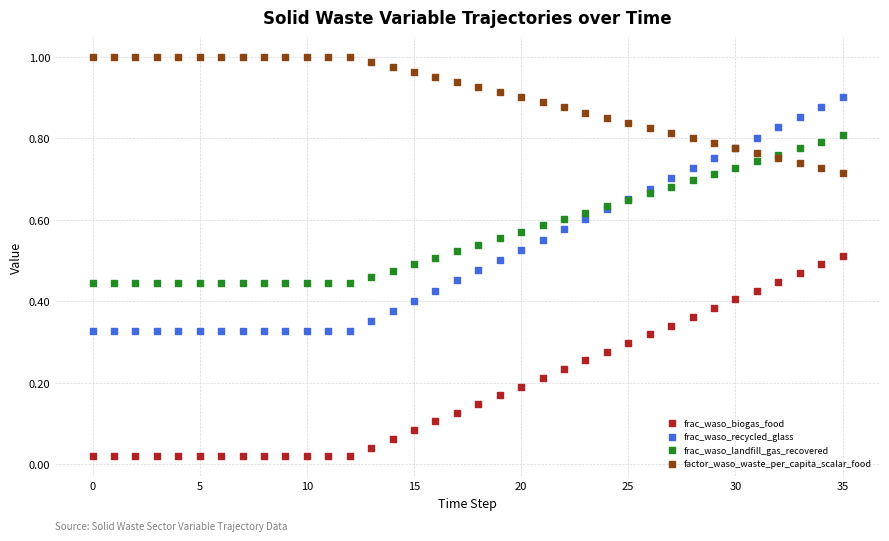

Which series has the widest spread of Y values?

frac_waso_recycled_glass